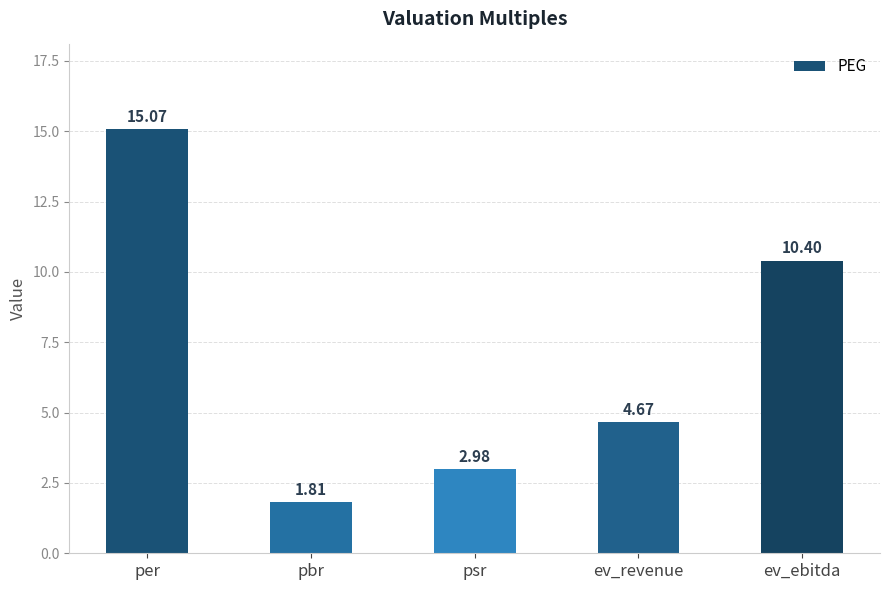

Rank the categories by value from highest to lowest.

per, ev_ebitda, ev_revenue, psr, pbr